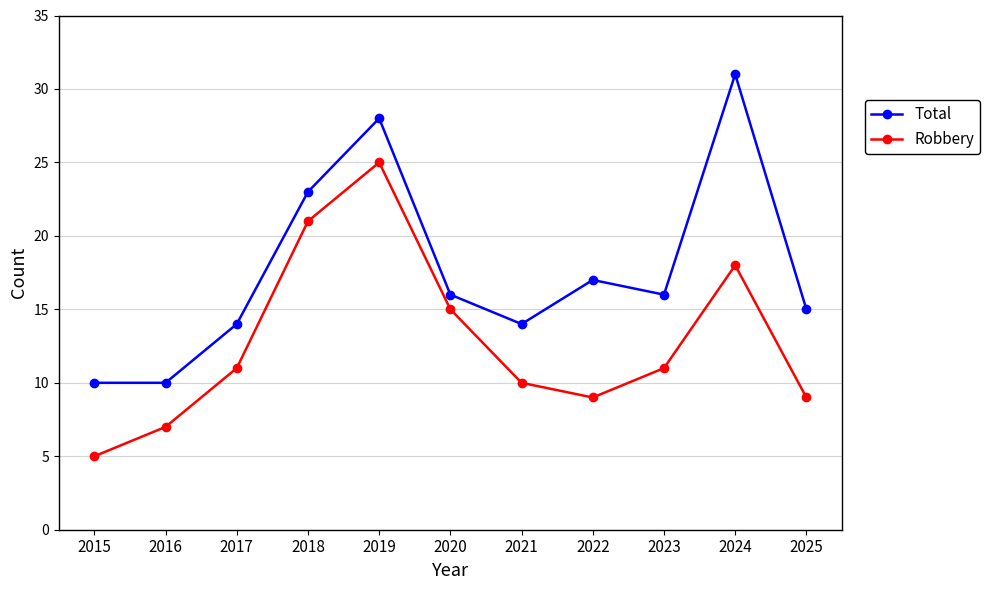

How many data points does each series have?

11